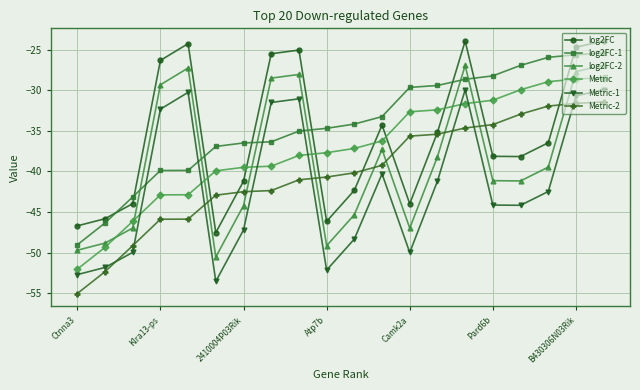

What is the lowest value of the log2FC-1 series?

-49.0